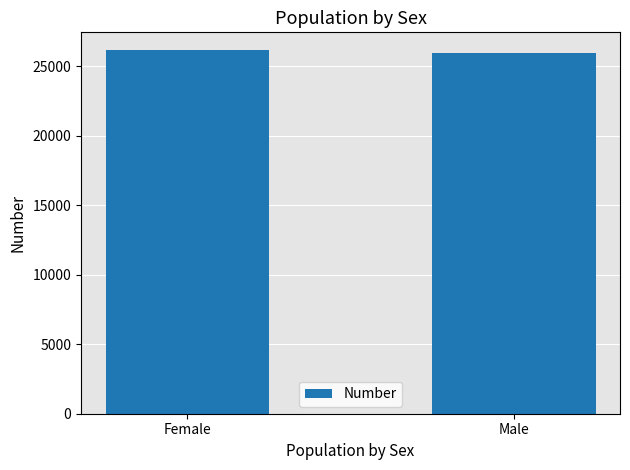

Reading left to right, transcribe all the data shown in this chart.

Female=26141	Male=25987